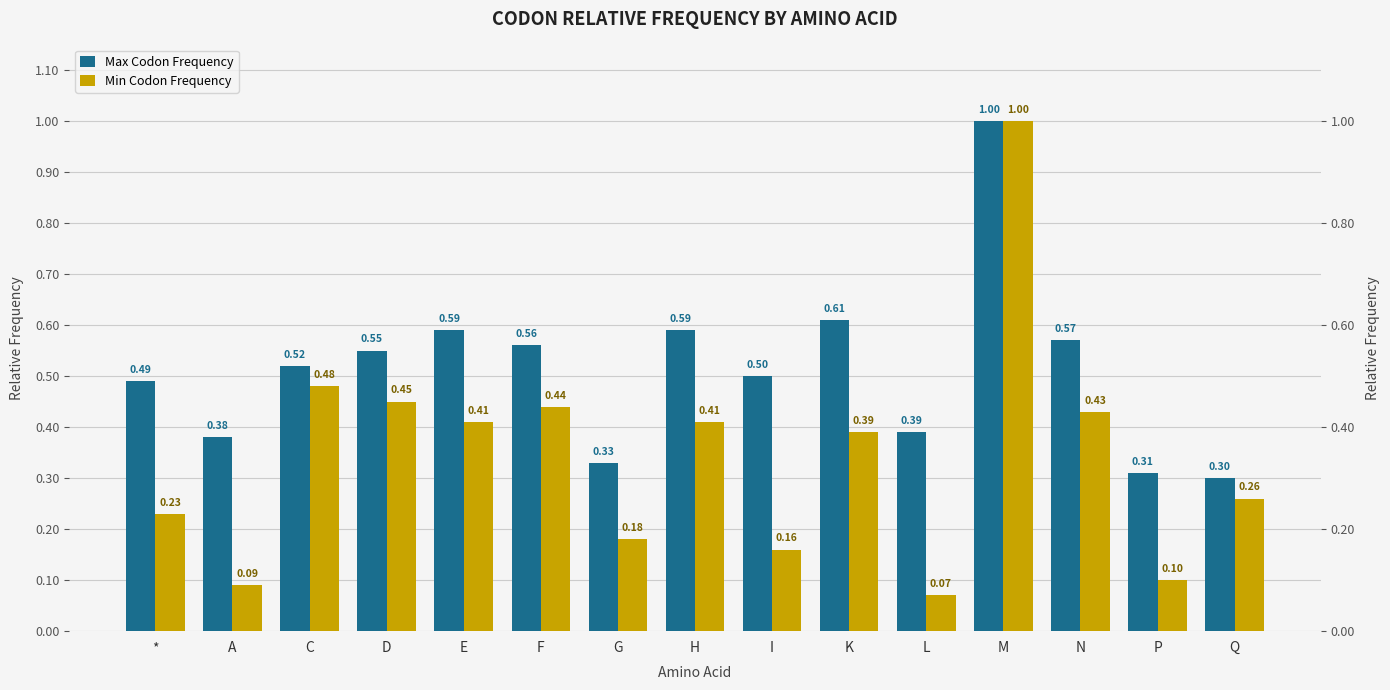

At *, list the series in order from largest to smallest.

Max Codon Frequency, Min Codon Frequency